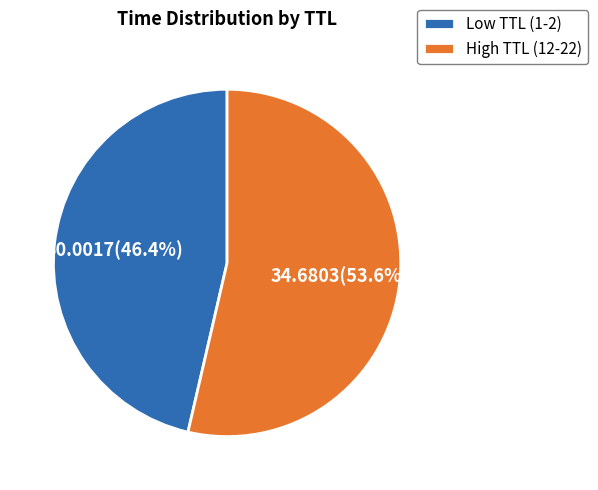

Which category has the biggest portion of the pie?

High TTL (12-22)